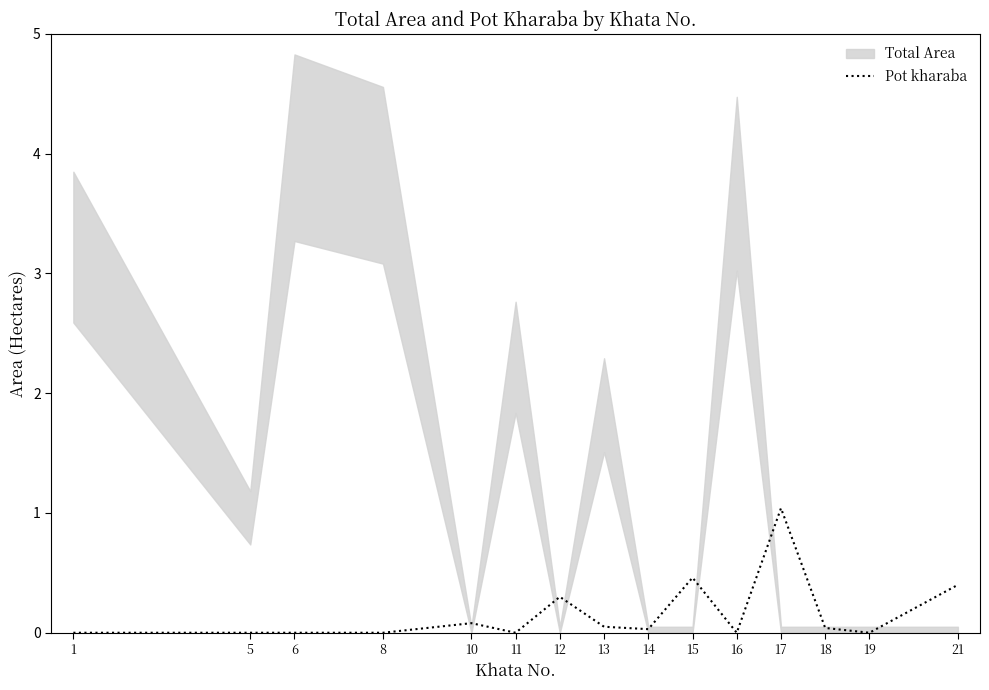

True or false: the data shows 0.0 at 18.

True